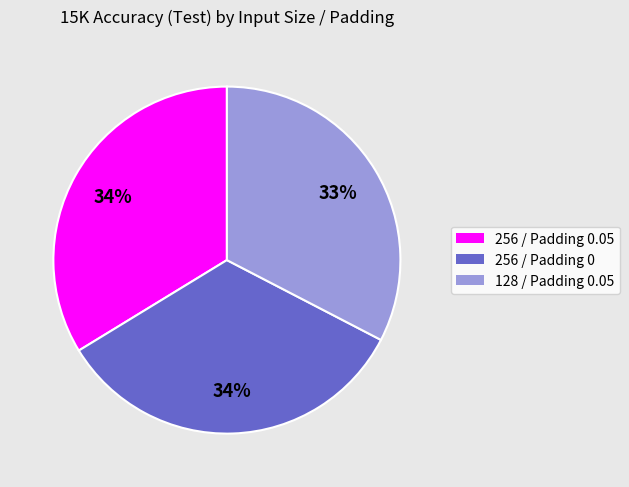

Which slice is the smallest?

128 / Padding 0.05